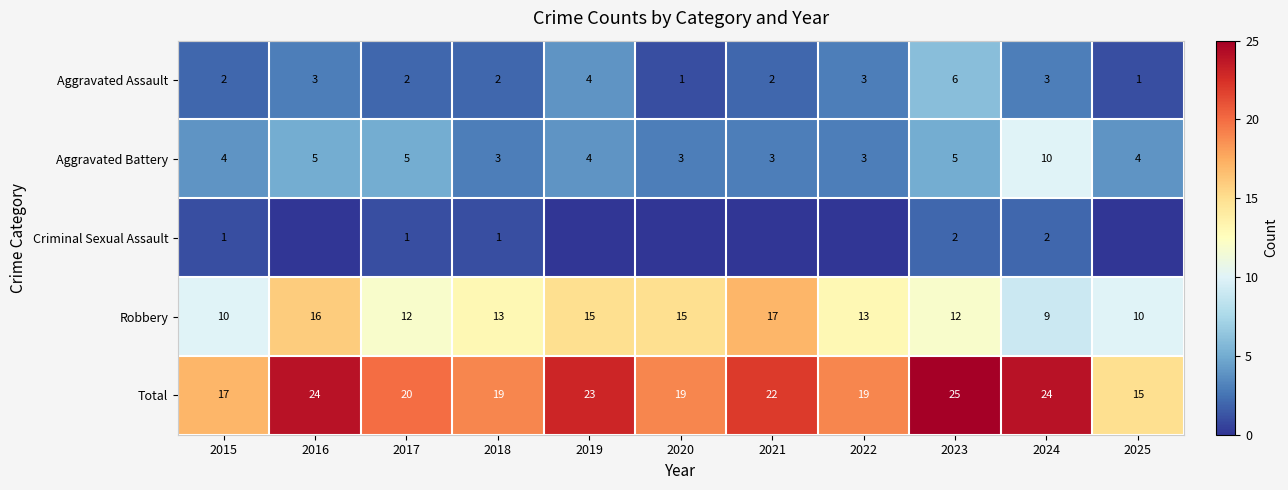

What is the difference between the maximum and minimum values in the Aggravated Battery series?

7